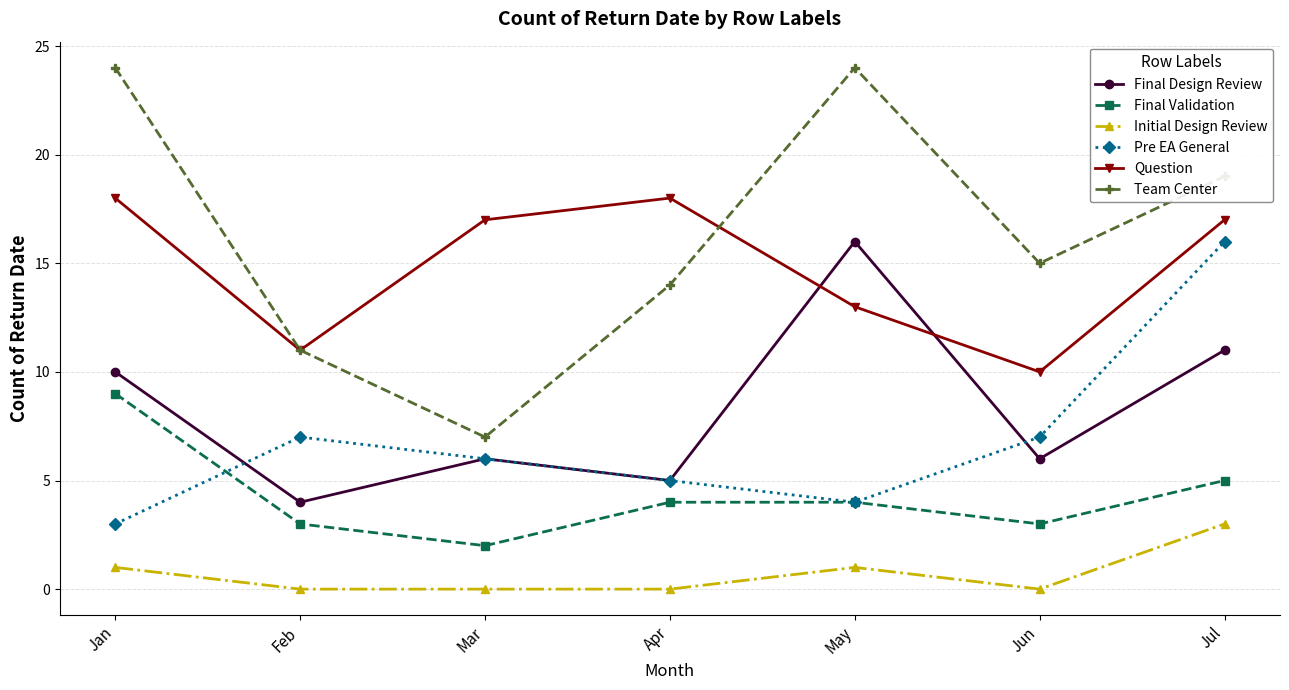

How many data points does each series have?

7